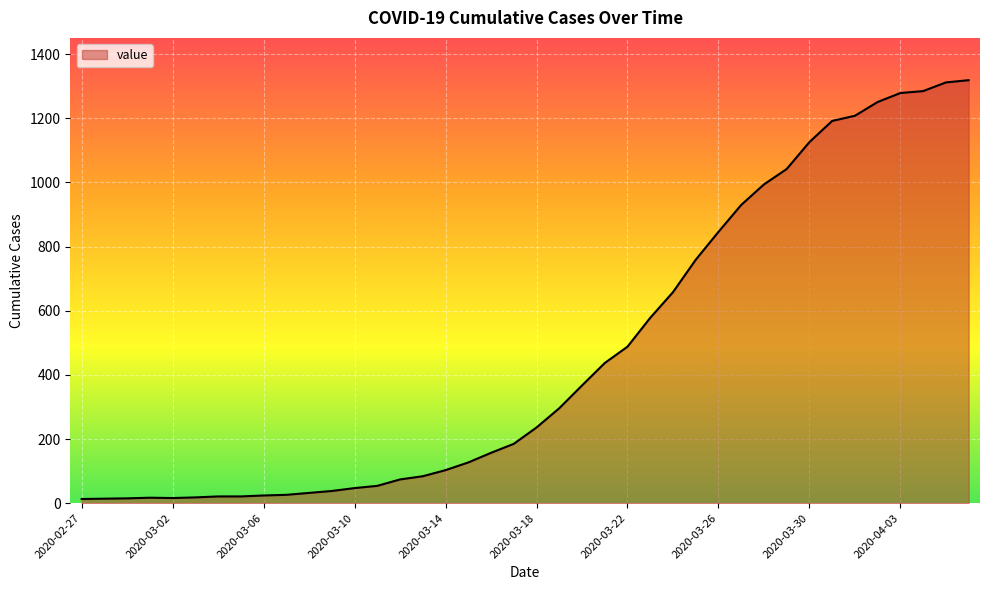

What is the difference between the maximum and minimum values?

1306